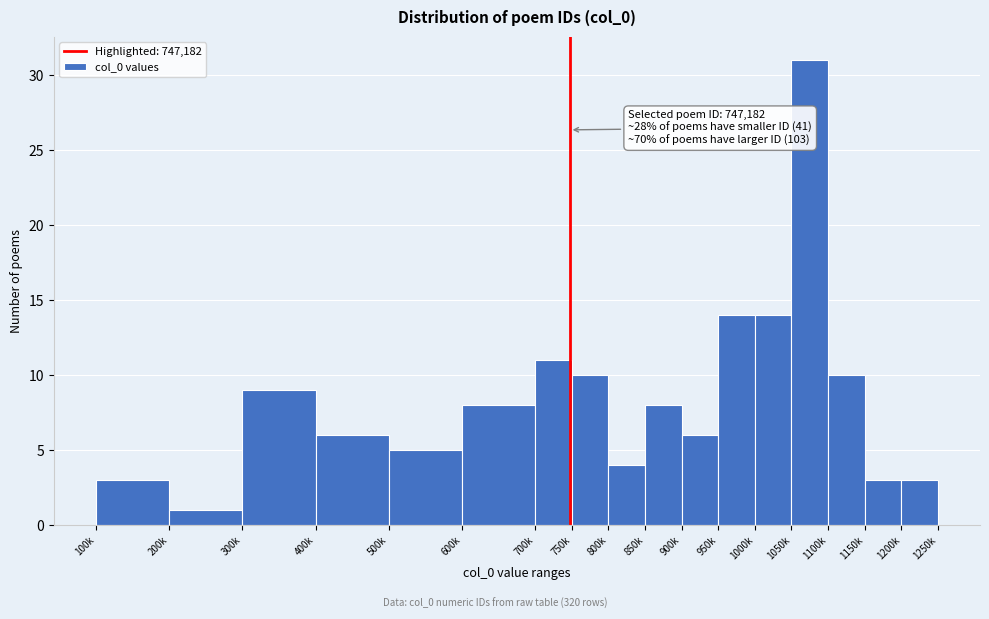

Reading left to right, transcribe all the data shown in this chart.

3	1	9	6	5	8	11	10	4	8	6	14	14	31	10	3	3